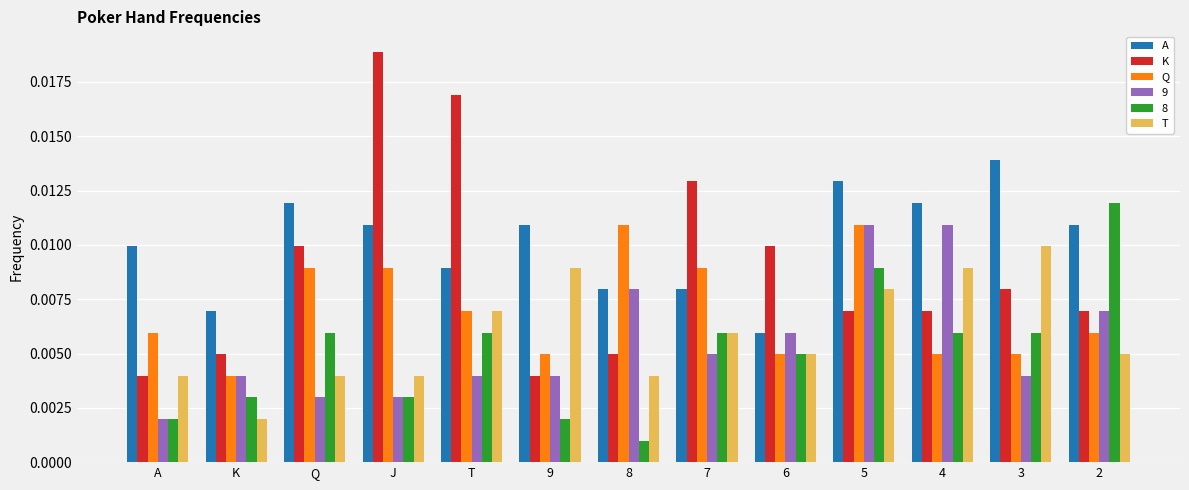

What is the sum of all Q values?

0.1